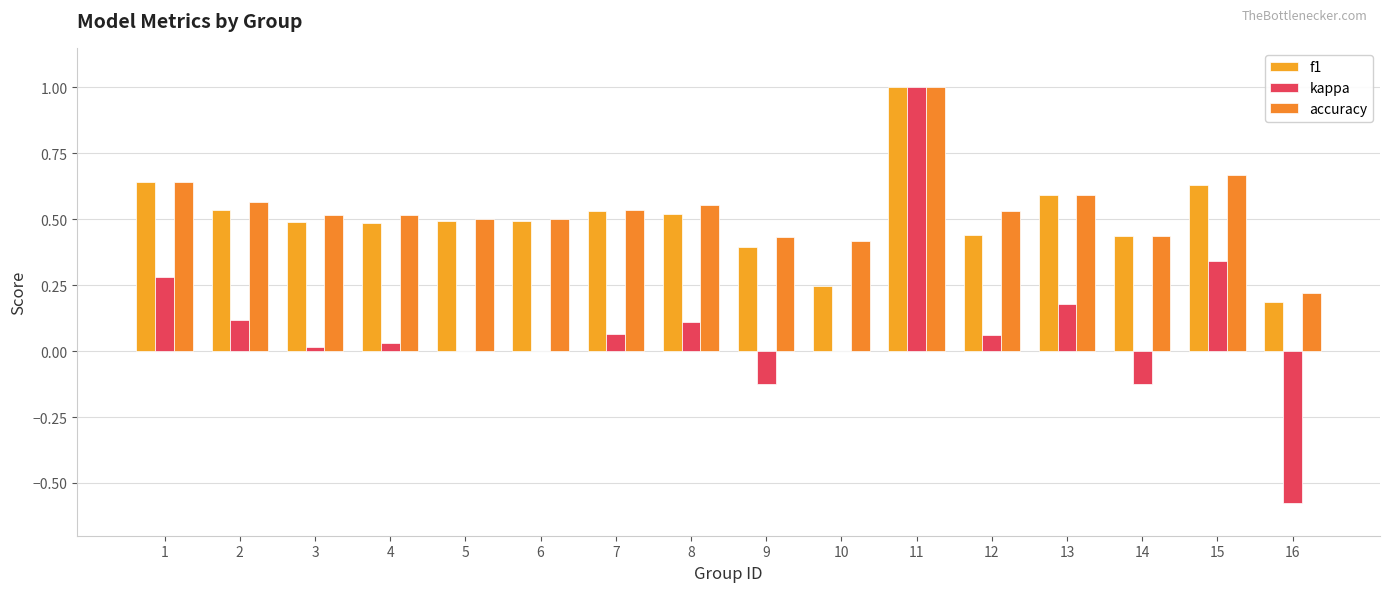

Is the value of accuracy at 4 greater than the value of f1 at 9?

Yes